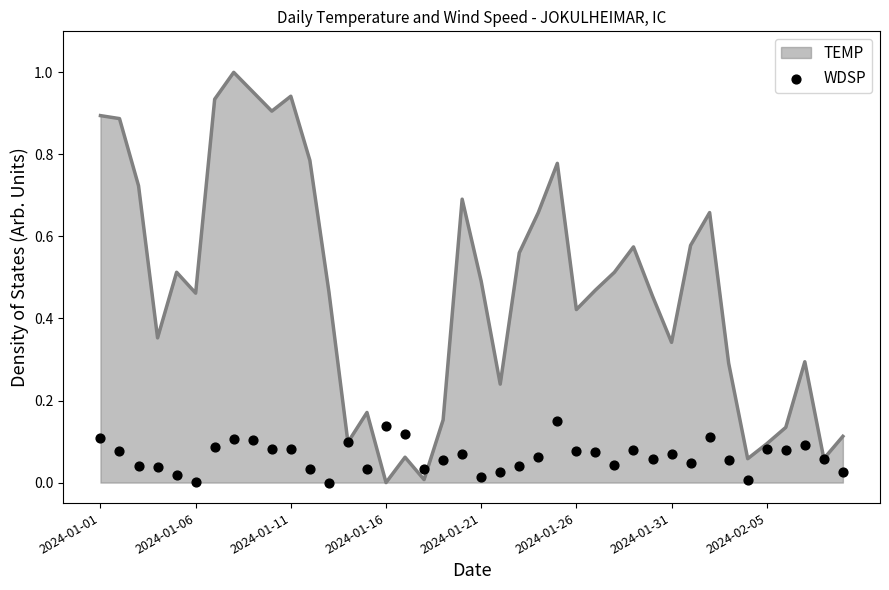

Between 23 and 34, which is larger?

23